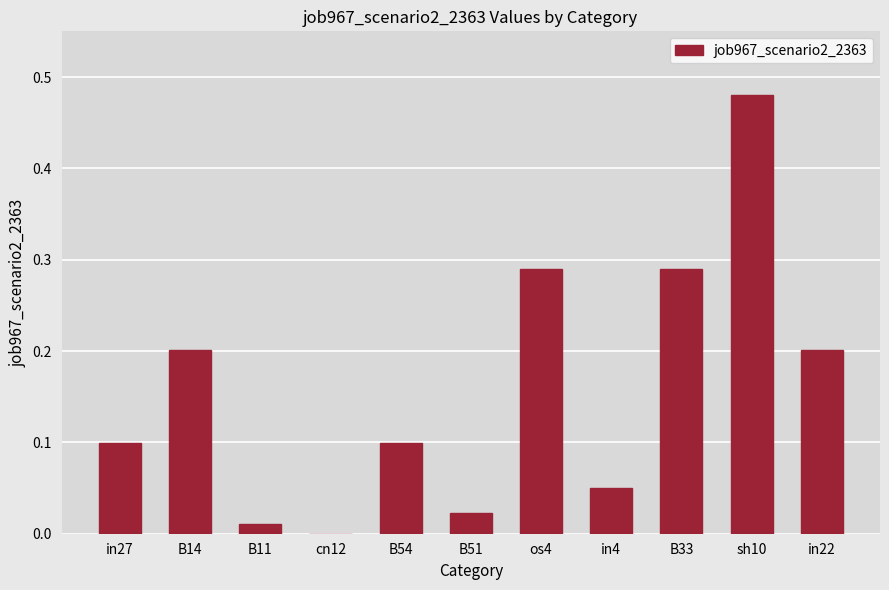

True or false: the data shows 0.2 at B33.

False